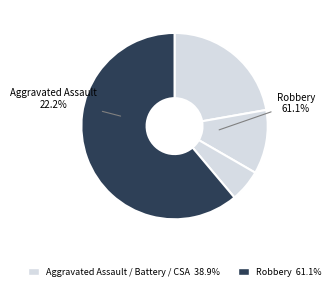

To the nearest percent, what is the difference between the Aggravated Battery and Aggravated Assault slice percentages?

11%